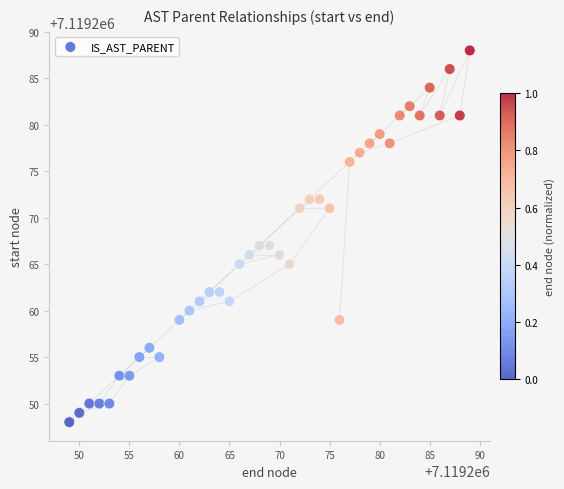

What is the range of Y values (max minus min)?

40